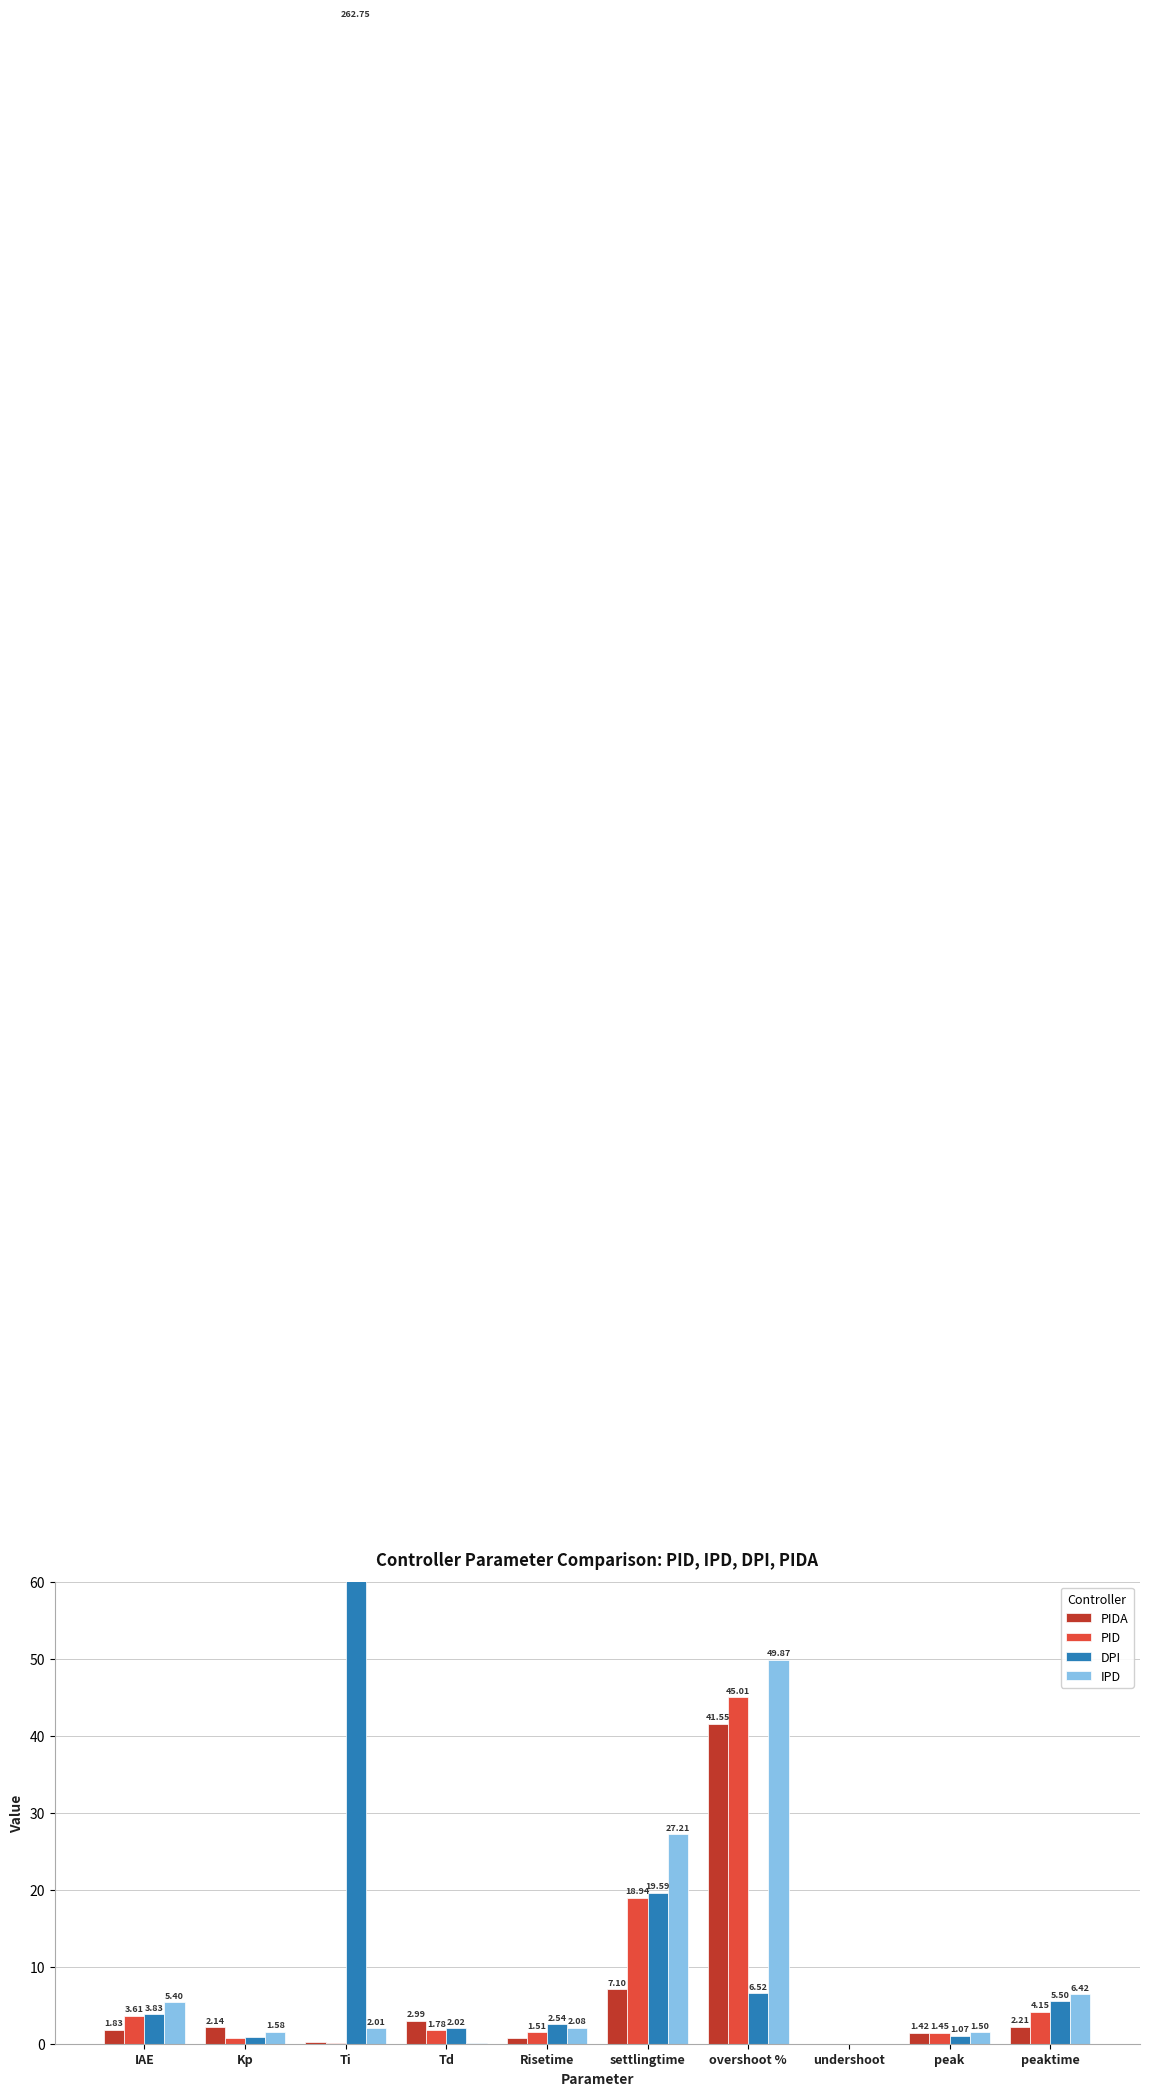

How many positive values does the DPI series have?

9